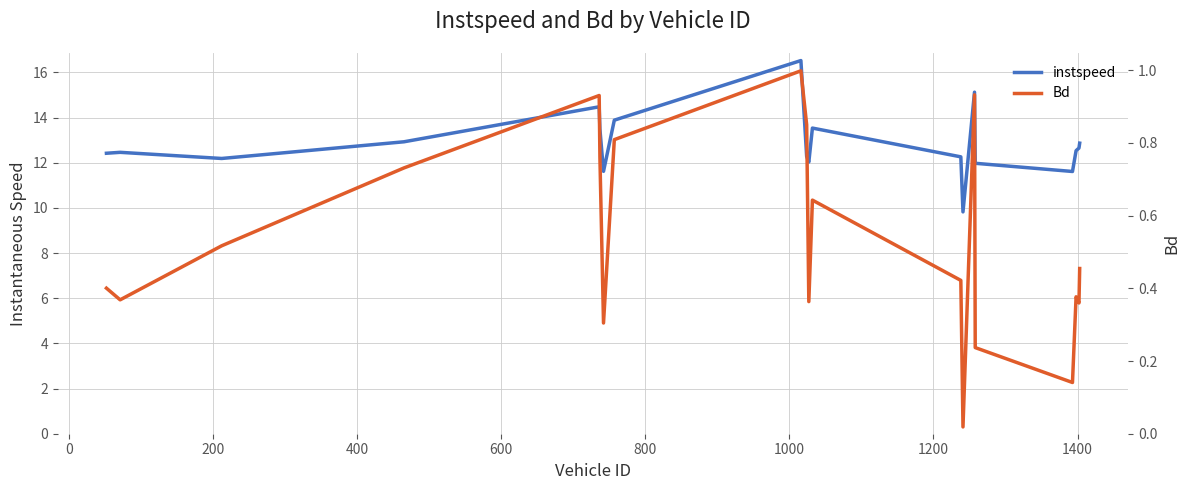

Rank the series by their average value, from lowest to highest.

Bd, instspeed